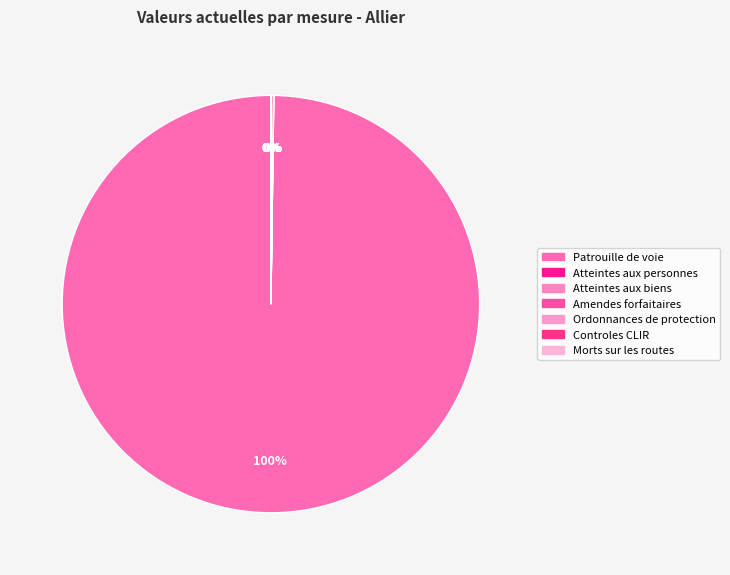

How many slices are in this pie chart?

7